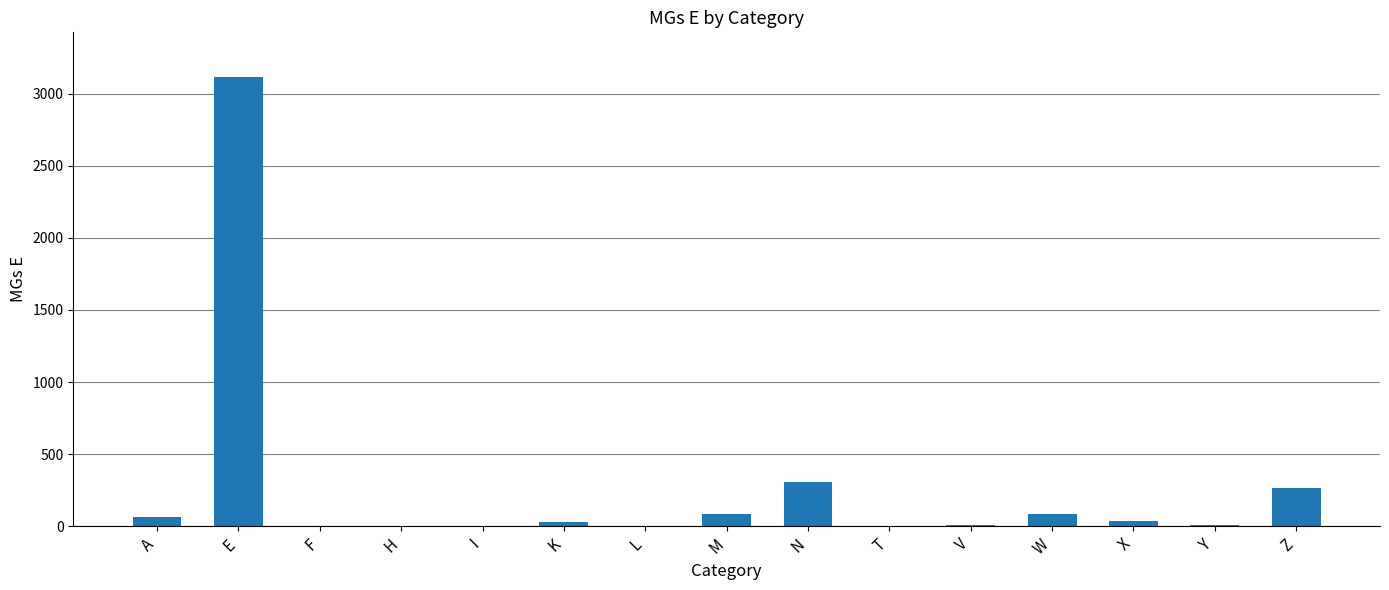

Is it true that the value at F is 4?

True